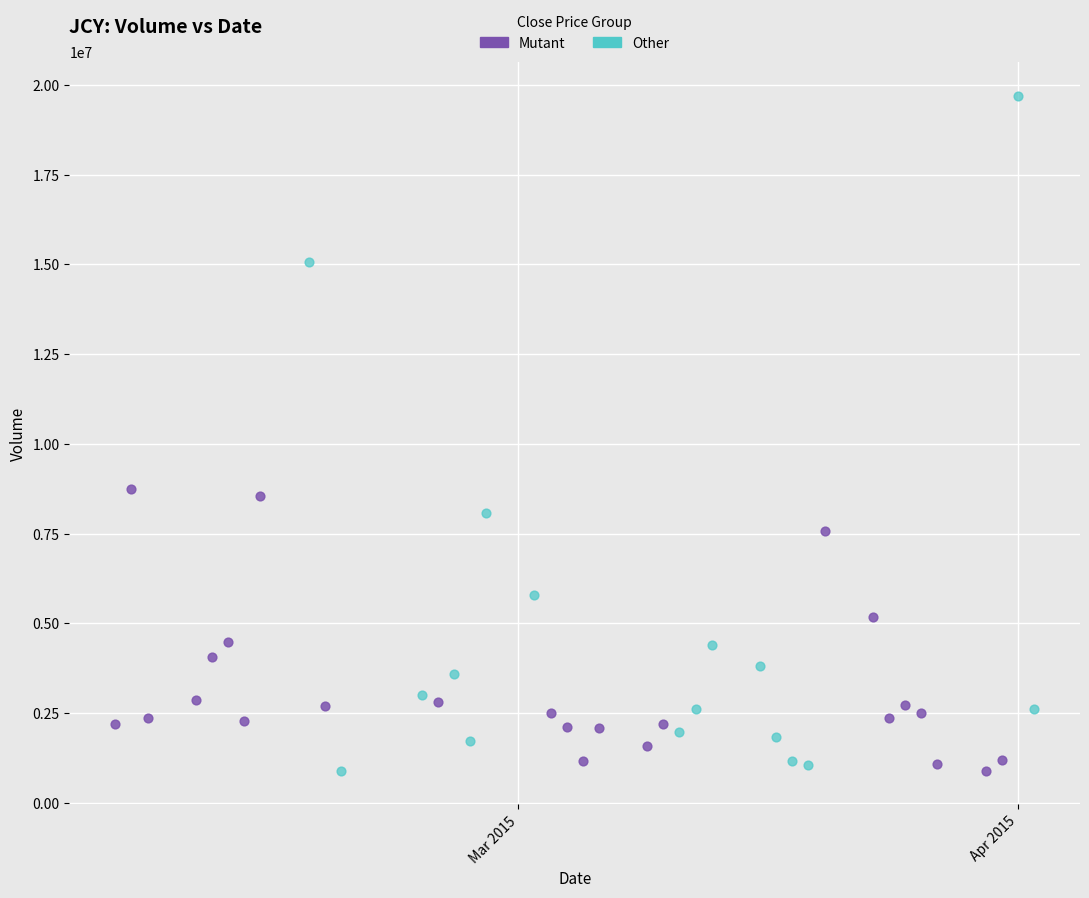

Which series reaches the maximum Y coordinate?

Other